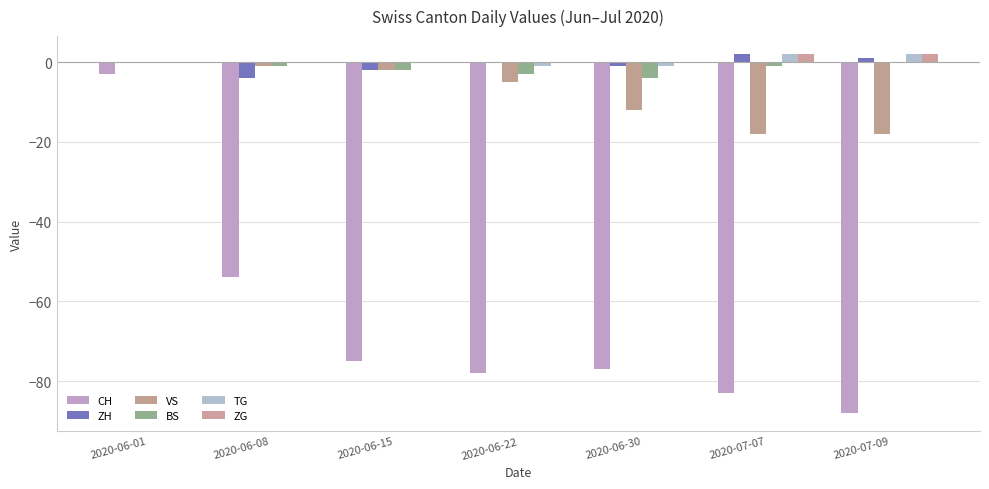

What is the difference between the ZG values at 2020-06-01 and 2020-07-09?

2